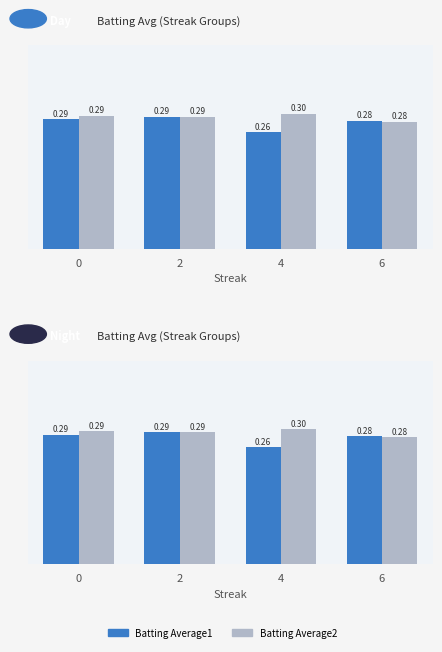

Reading left to right, list all the values displayed in this chart.

Batting Average1: 0.3	0.3	0.3	0.3
Batting Average2: 0.3	0.3	0.3	0.3